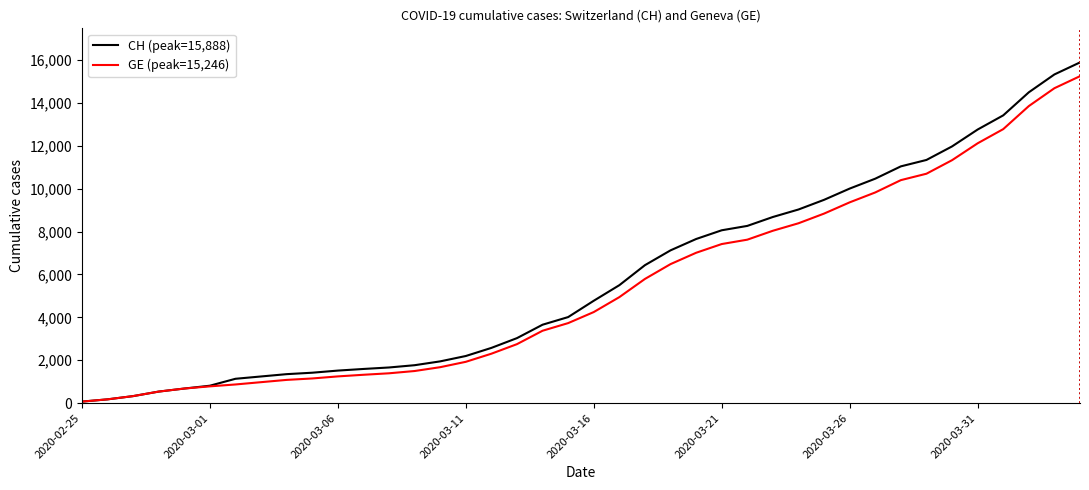

What is the greatest value displayed?

15888